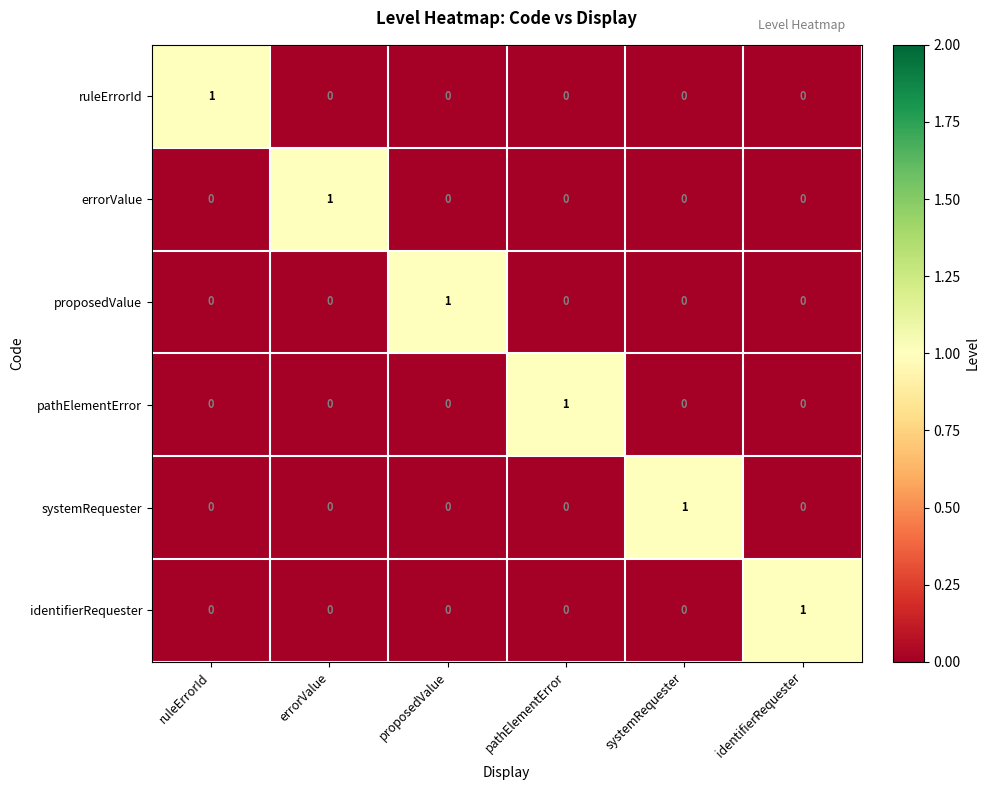

Count the number of categories in the chart.

6